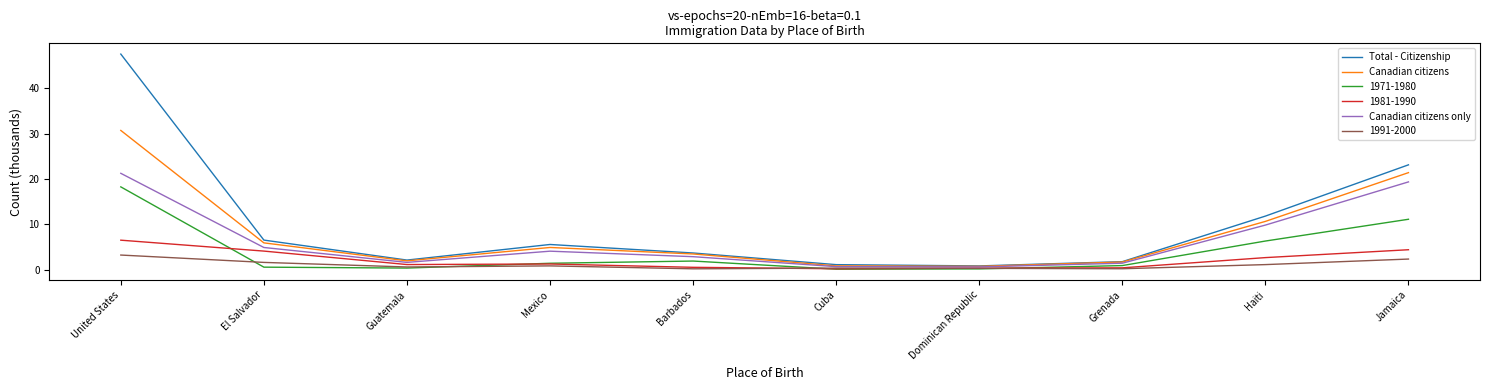

What is the spread (max minus min) of values at Dominican Republic?

0.7